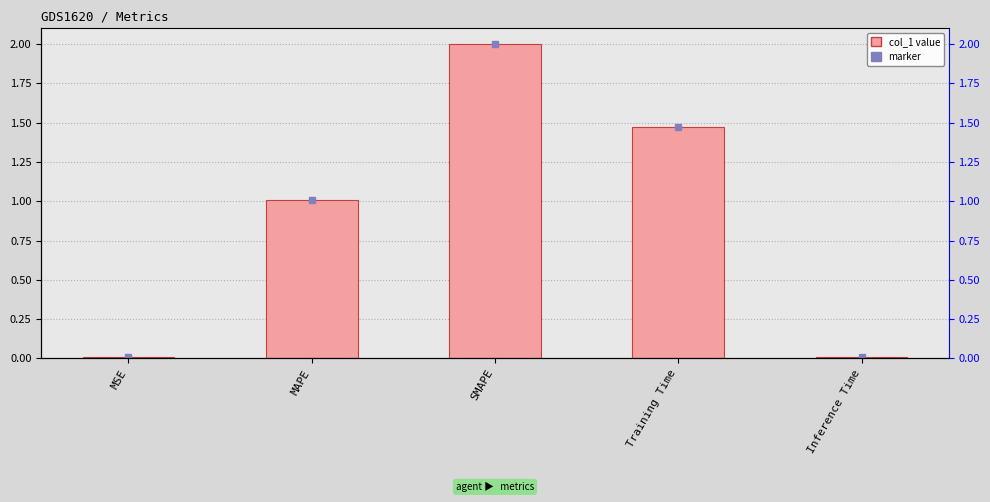

Reading left to right, what are all the values shown in this chart?

0.0	1.0	2.0	1.5	0.0